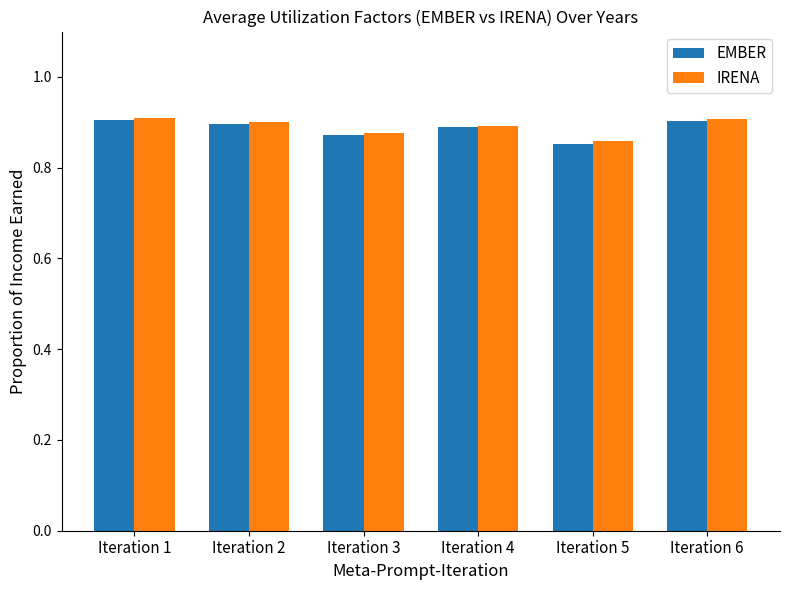

Is it true that EMBER equals 1.2 at Iteration 2?

False